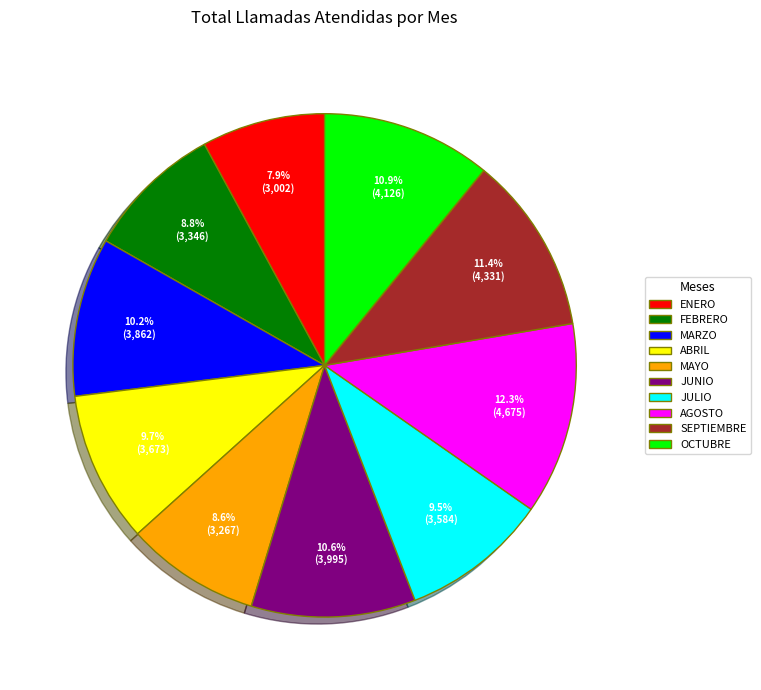

To the nearest percent, what is the difference between the largest and smallest slice percentages?

4%